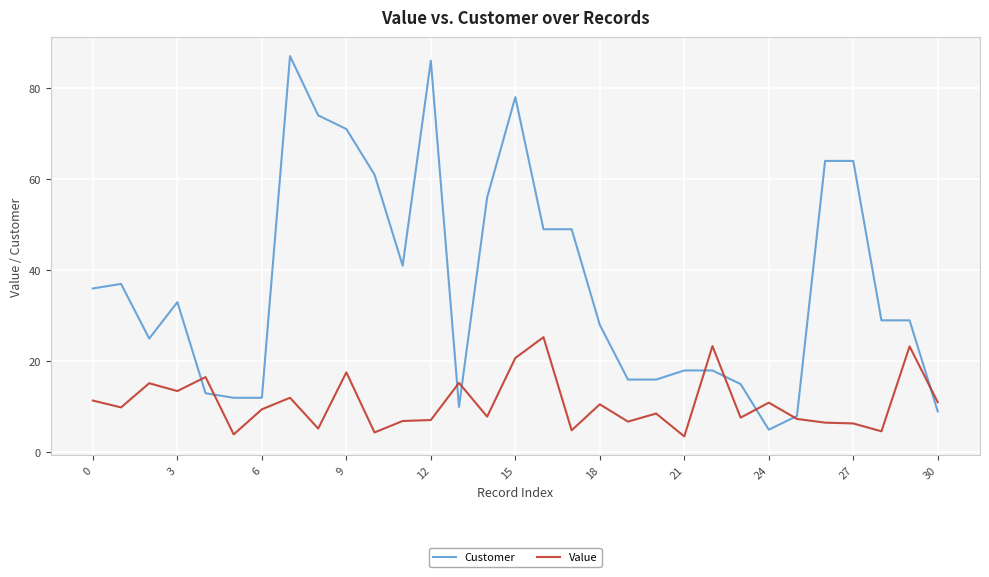

Which series has the widest spread of values?

Customer